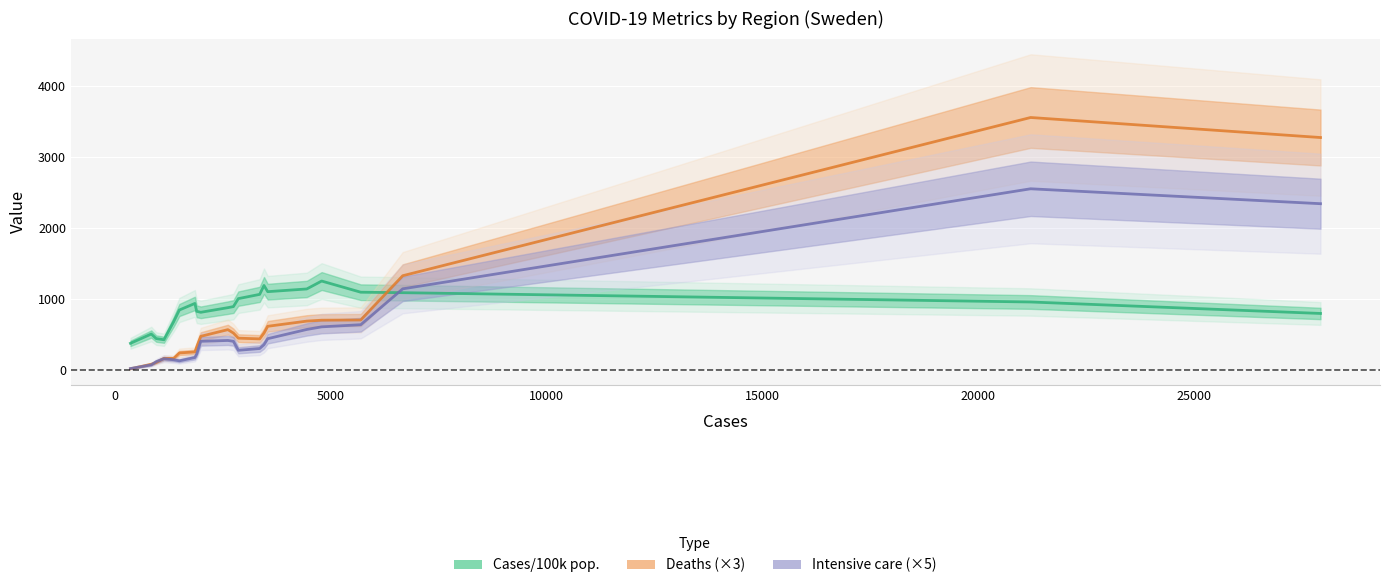

How many lines are shown in the chart?

3